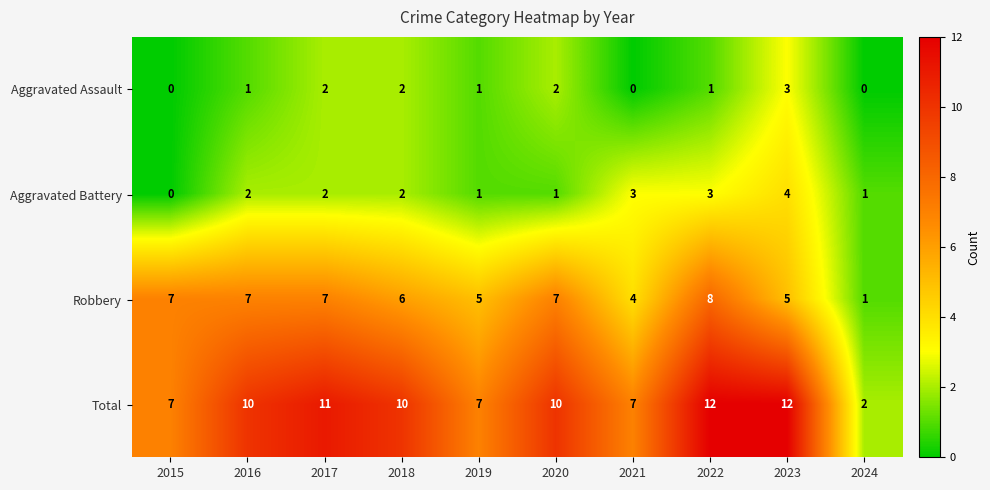

Read the Total value at 2020, to the nearest 10.

10